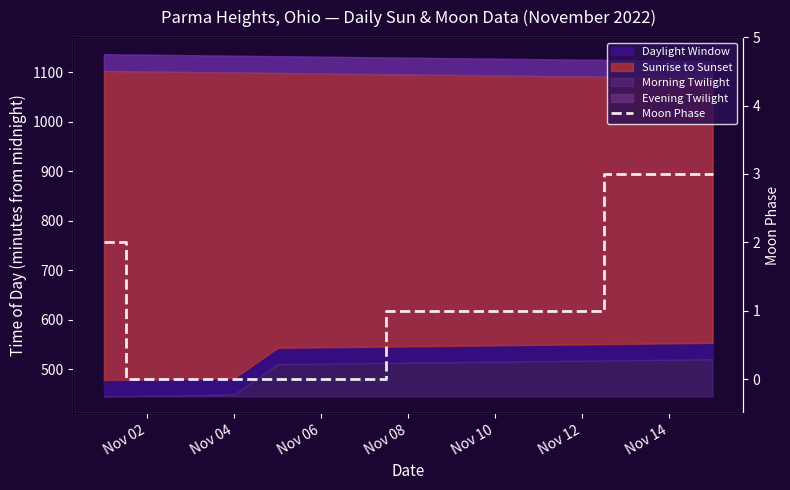

True or false: there are more than 0 points higher than both neighbors.

False